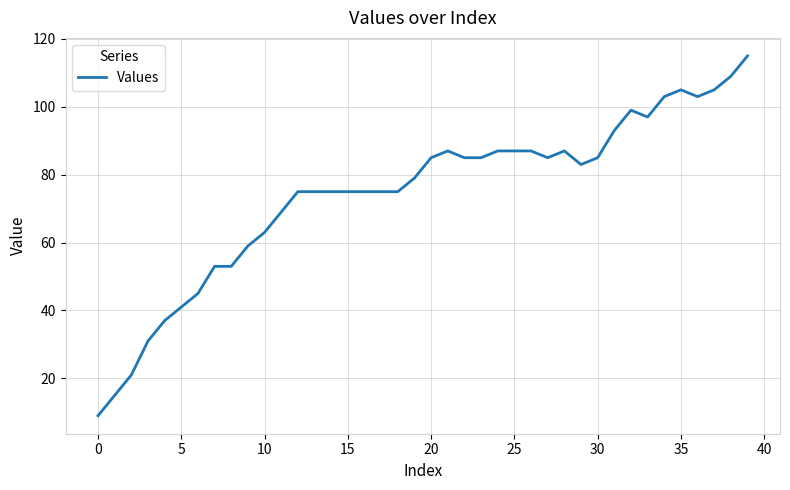

What is the difference between the maximum and minimum values?

106